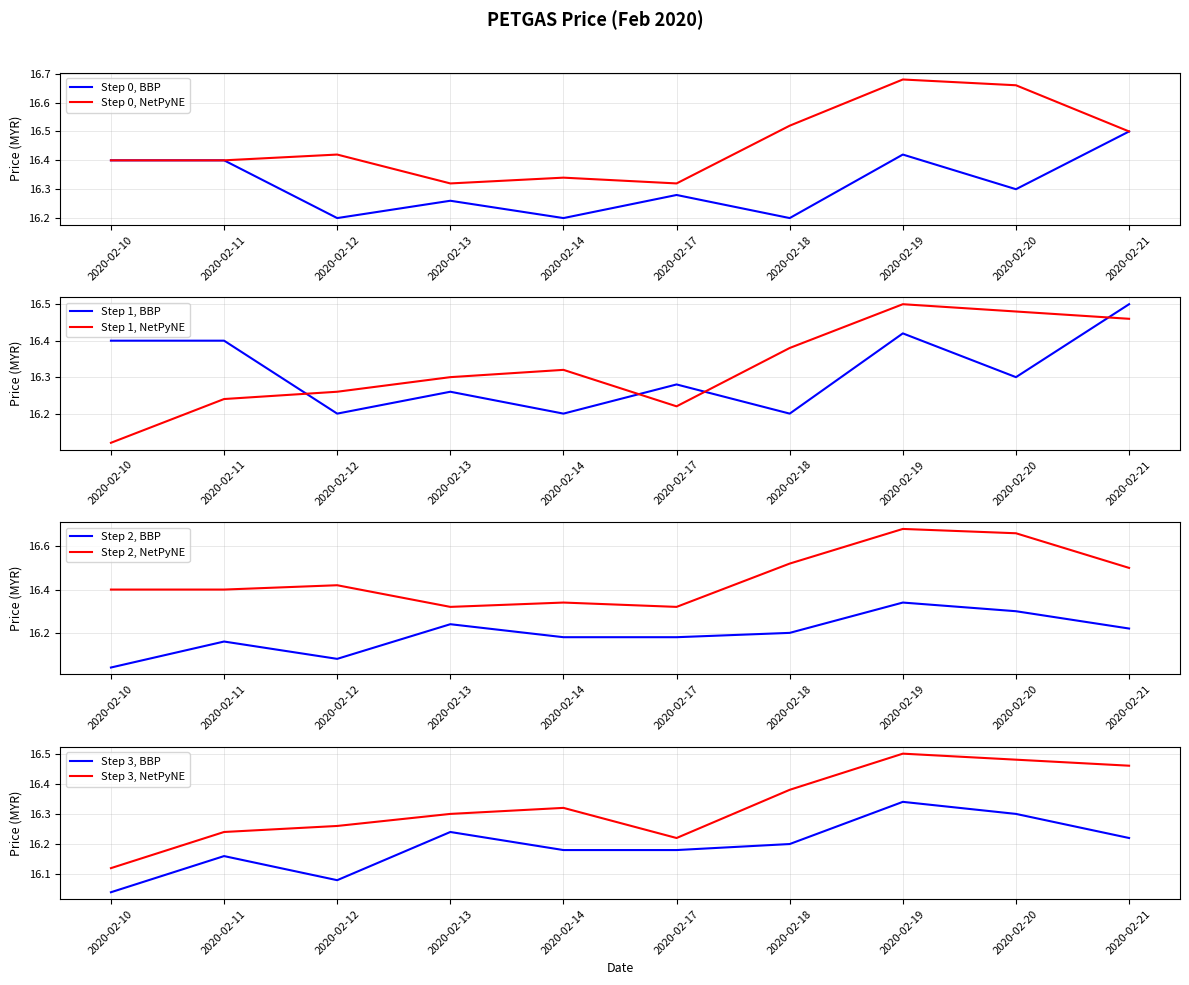

Which category has the highest value across all series?

2020-02-19